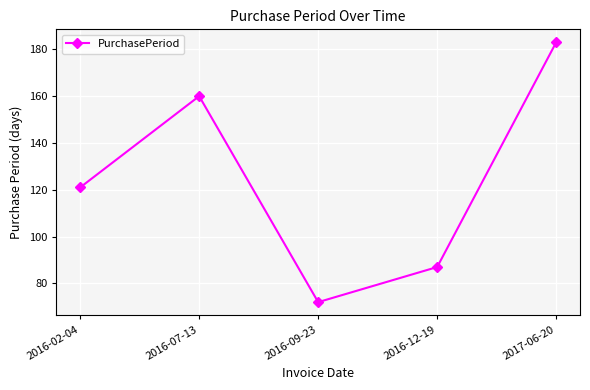

What is the smallest value displayed?

72